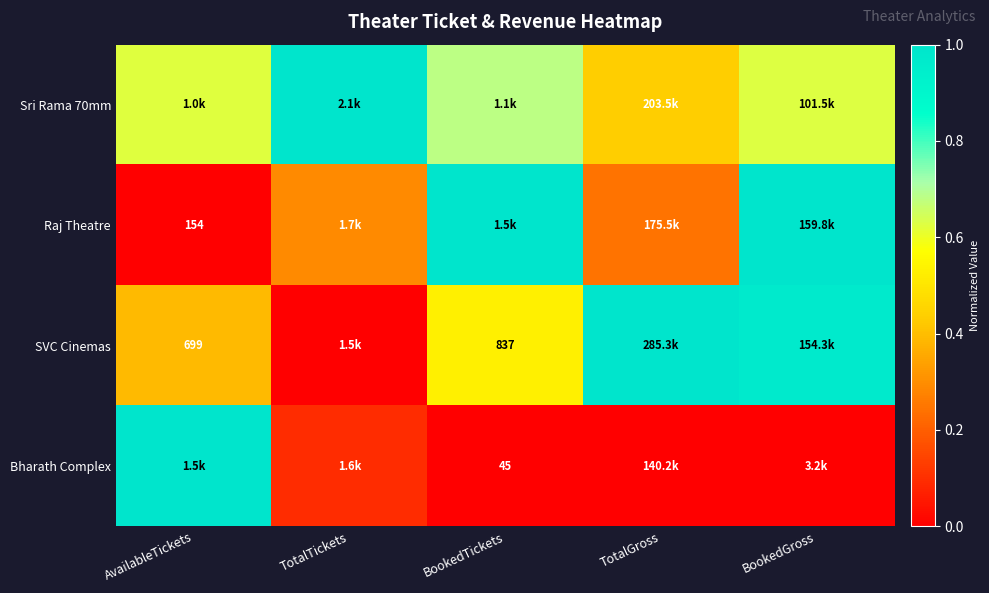

Count the number of data series in this chart.

4